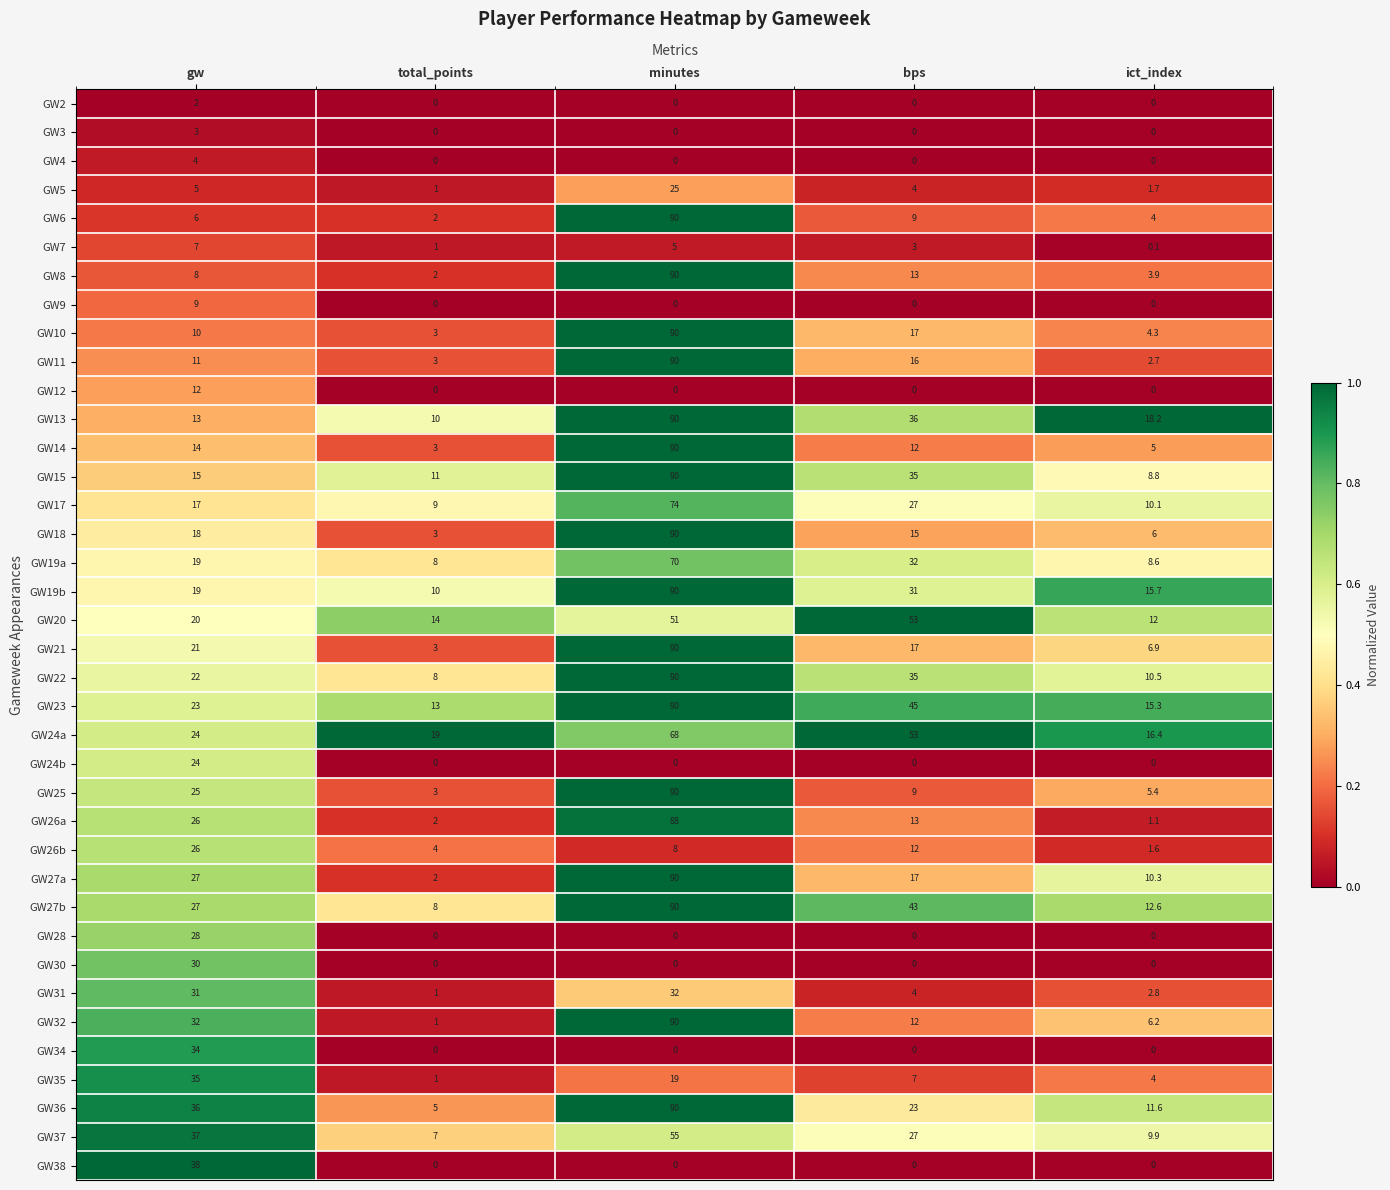

Count the number of categories in the chart.

5